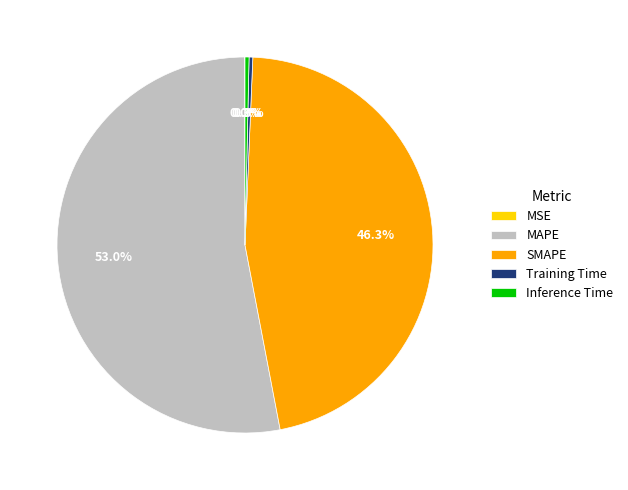

Does SMAPE account for over 50% of the chart?

No